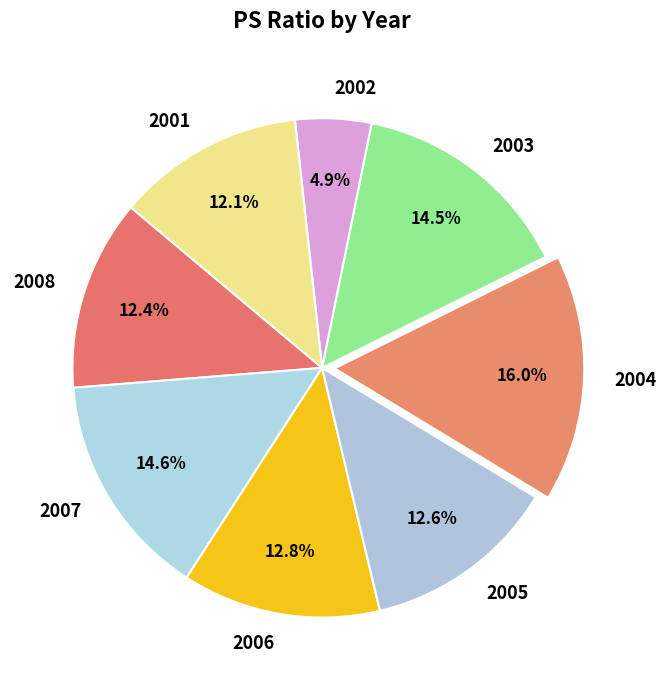

To the nearest percent, what portion does 2008 represent?

12%